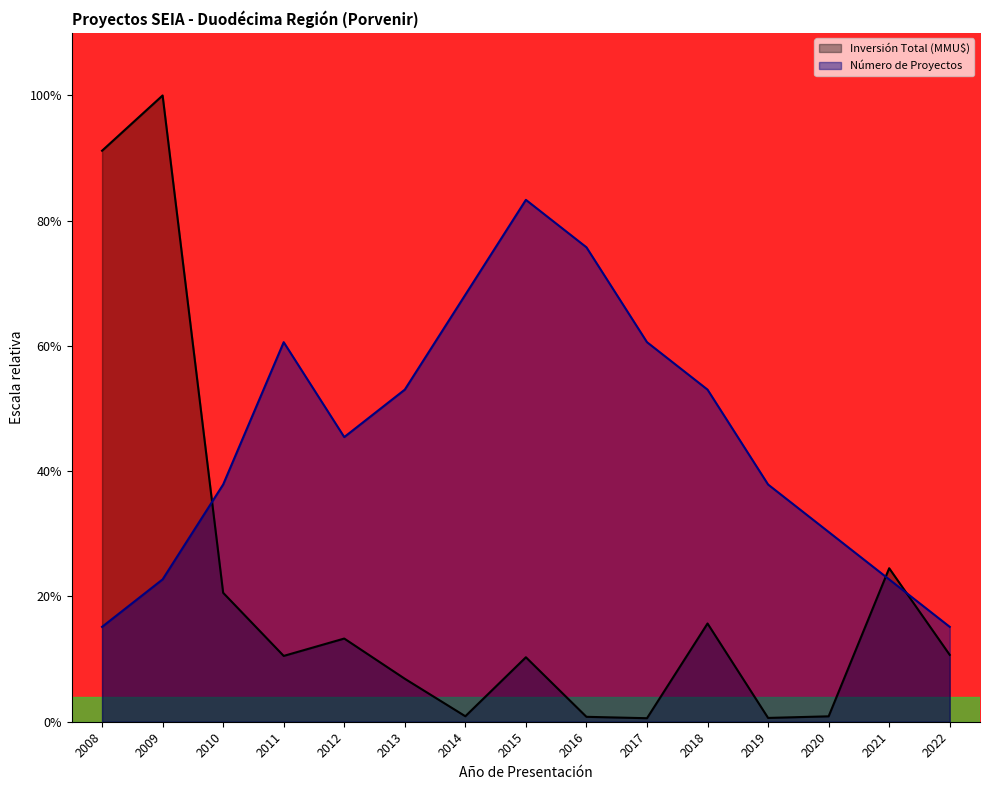

What is the value of the Número de Proyectos point at the 14th from the left?

3.0